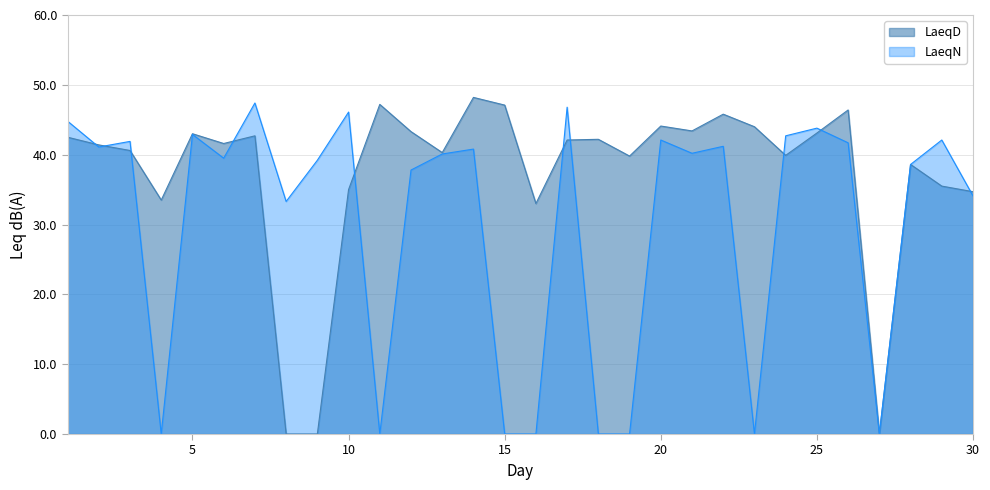

How many times do LaeqD and LaeqN cross each other?

10